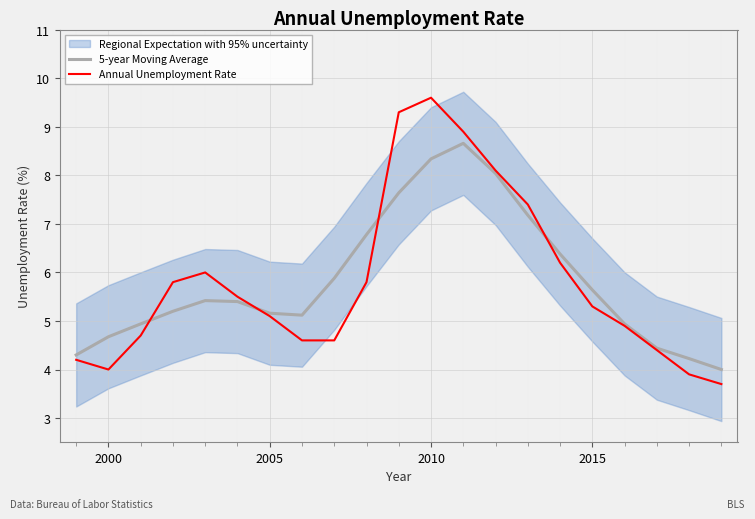

Rank the series by their average value, from highest to lowest.

5-year Moving Average, Annual Unemployment Rate